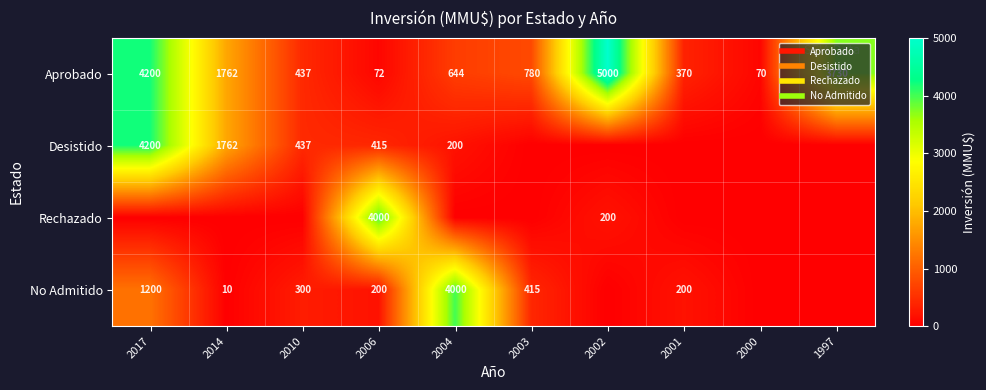

How many values in the Aprobado series exceed 780?

4